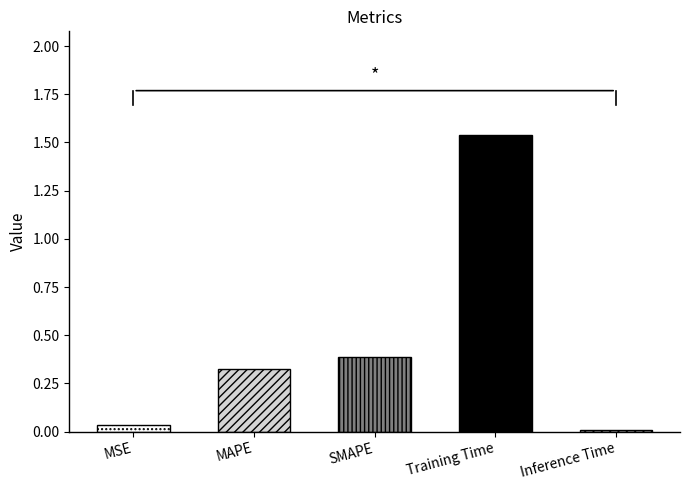

Rank the categories by value from lowest to highest.

Inference Time, MSE, MAPE, SMAPE, Training Time